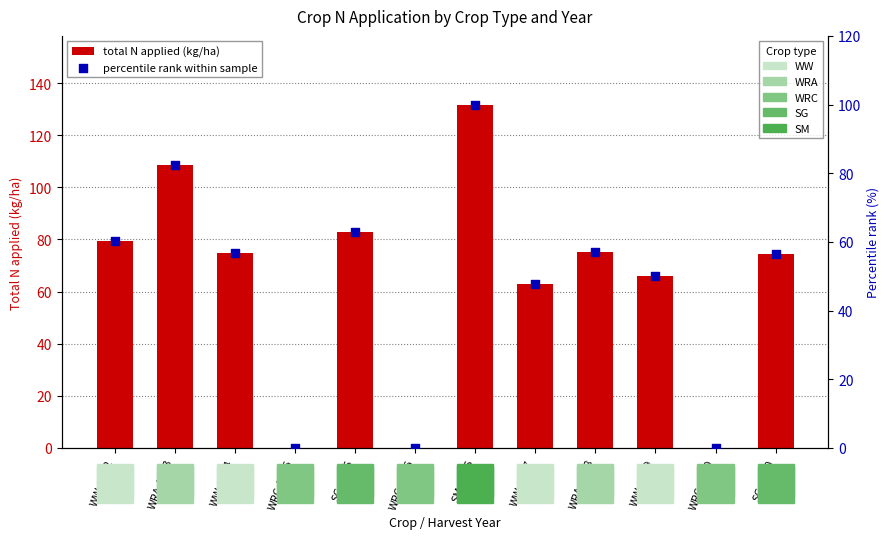

Which series has the largest total across all categories?

total N applied (kg/ha)